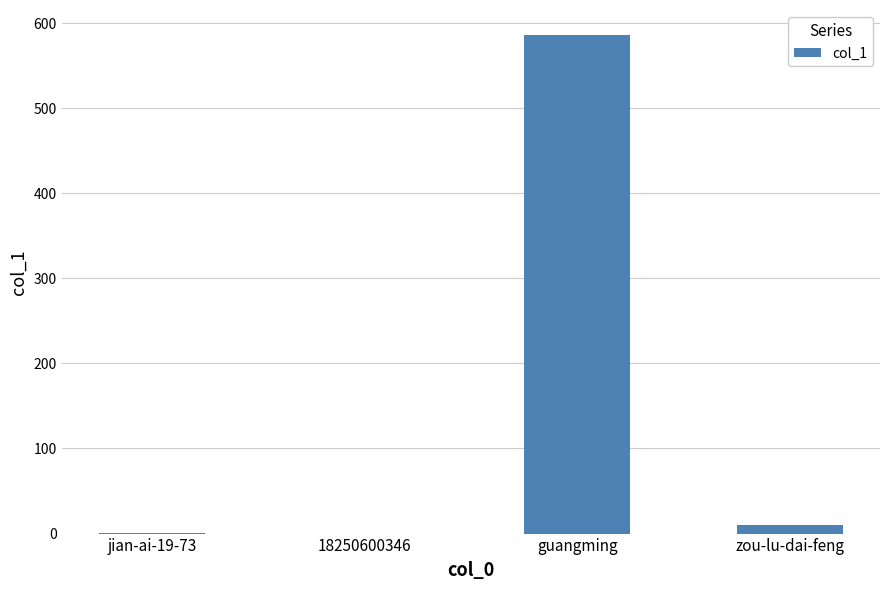

The chart shows a value of 1 at jian-ai-19-73. True or false?

True